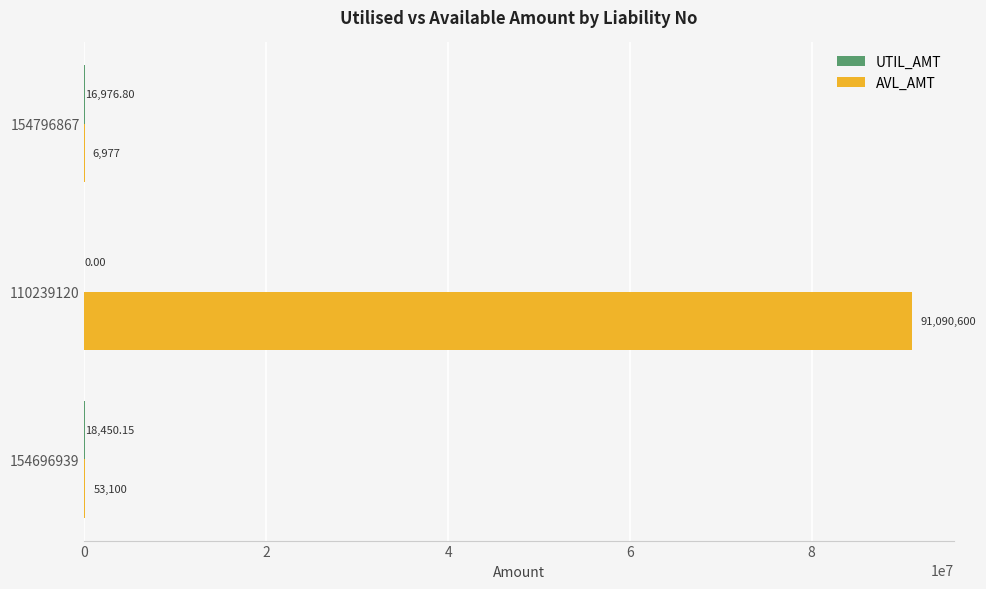

What is the sum of the AVL_AMT values at 110239120 and 154696939?

91143700.0